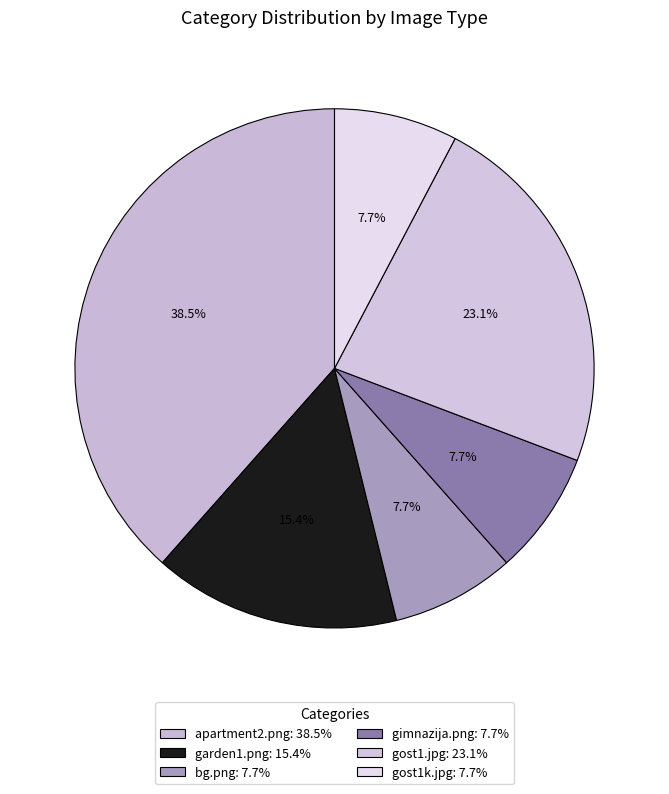

The gimnazija.png slice represents 8% of the pie. True or false?

True